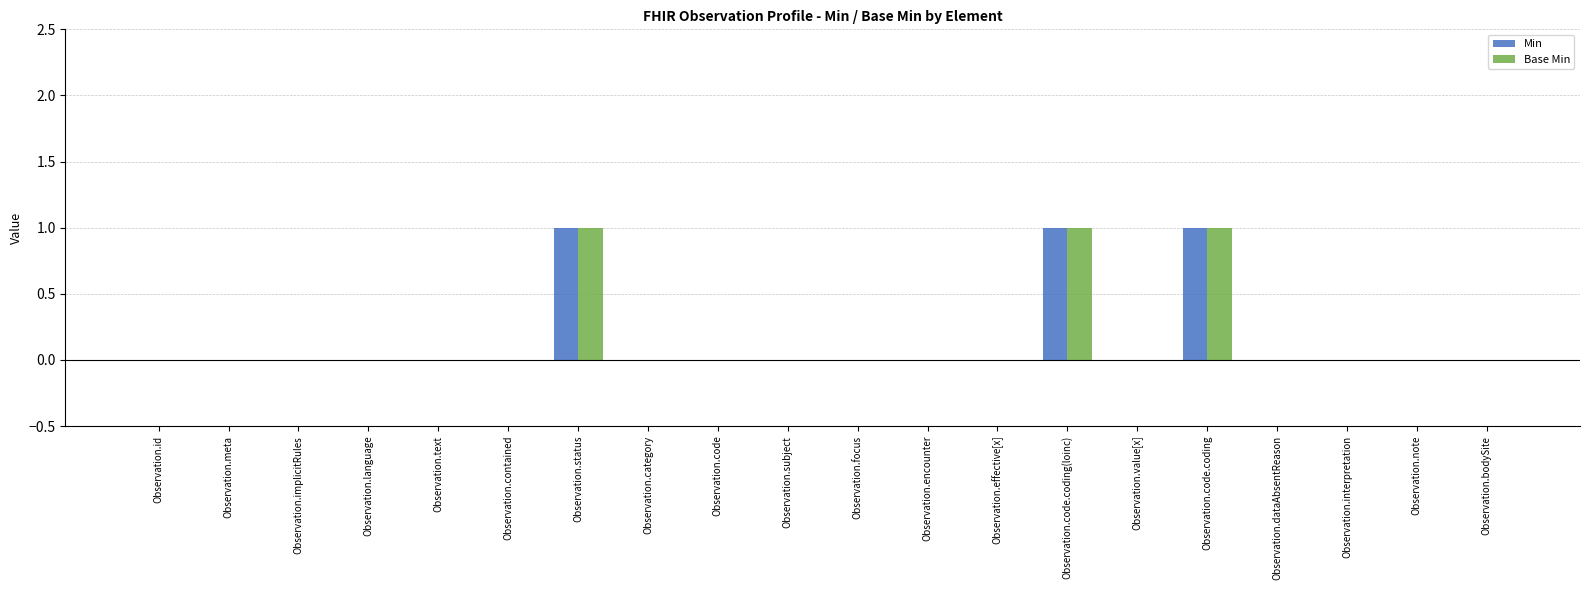

Read the Base Min value at Observation.code.coding.

1